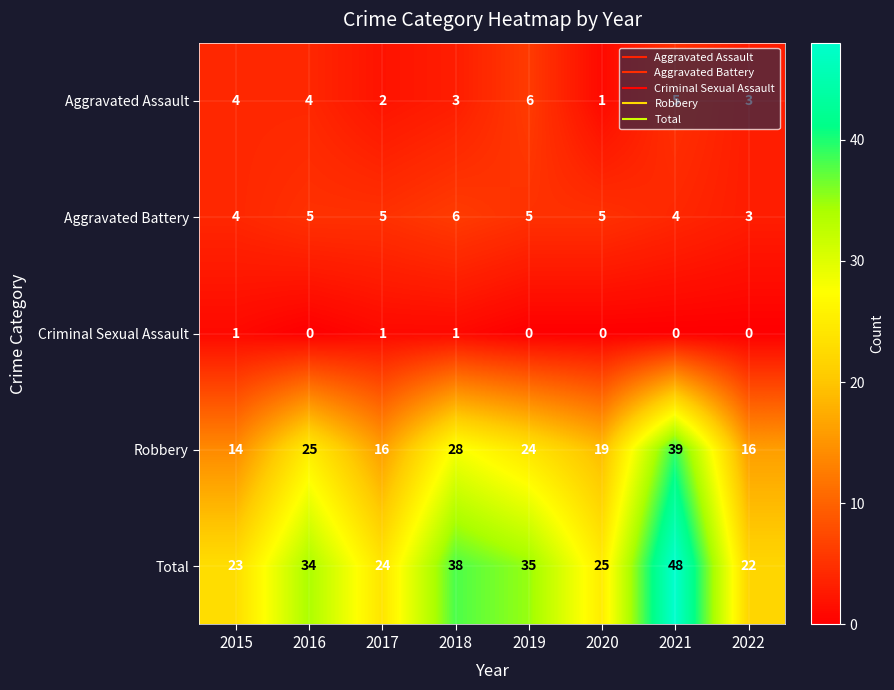

Between 2017 and 2018, which series saw the biggest shift?

Total